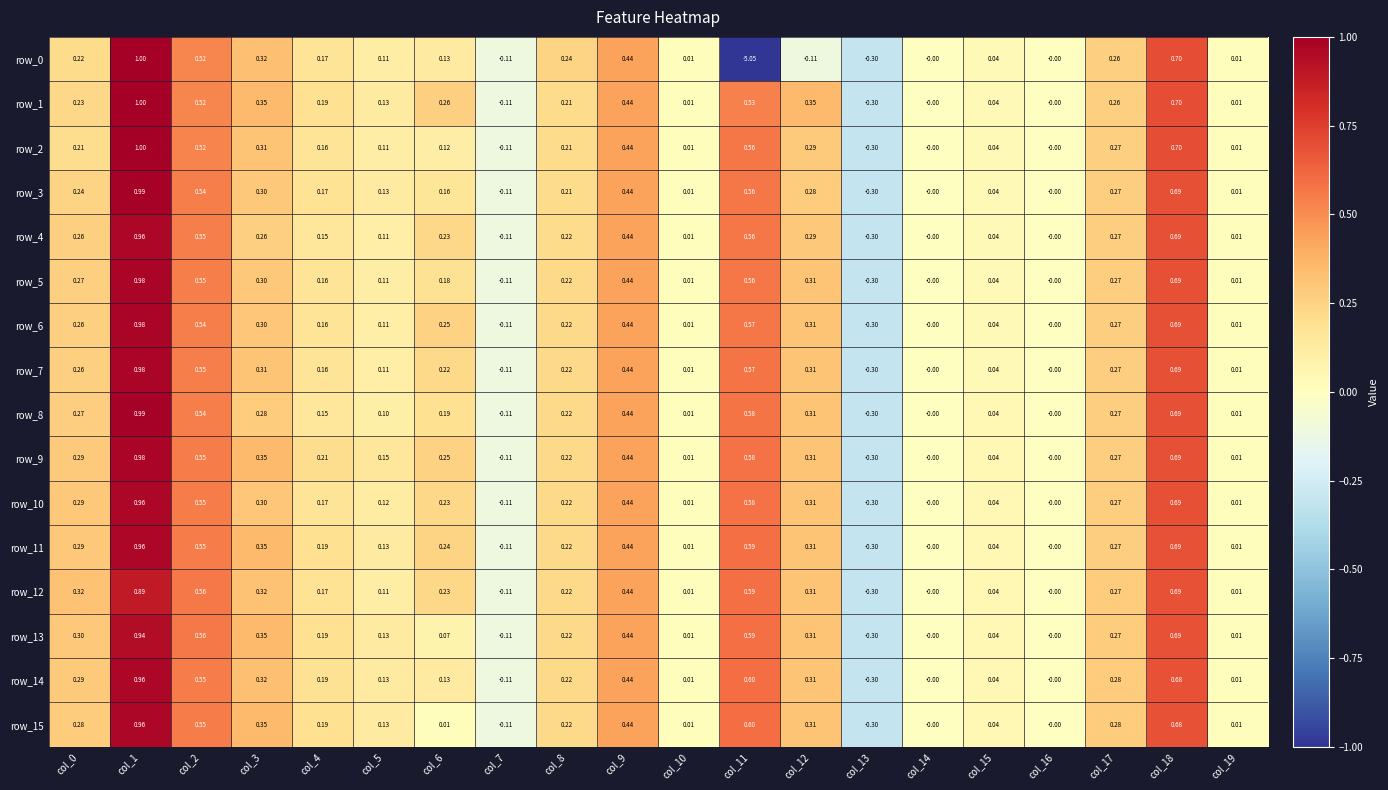

What is the sum of all row_6 values?

4.8